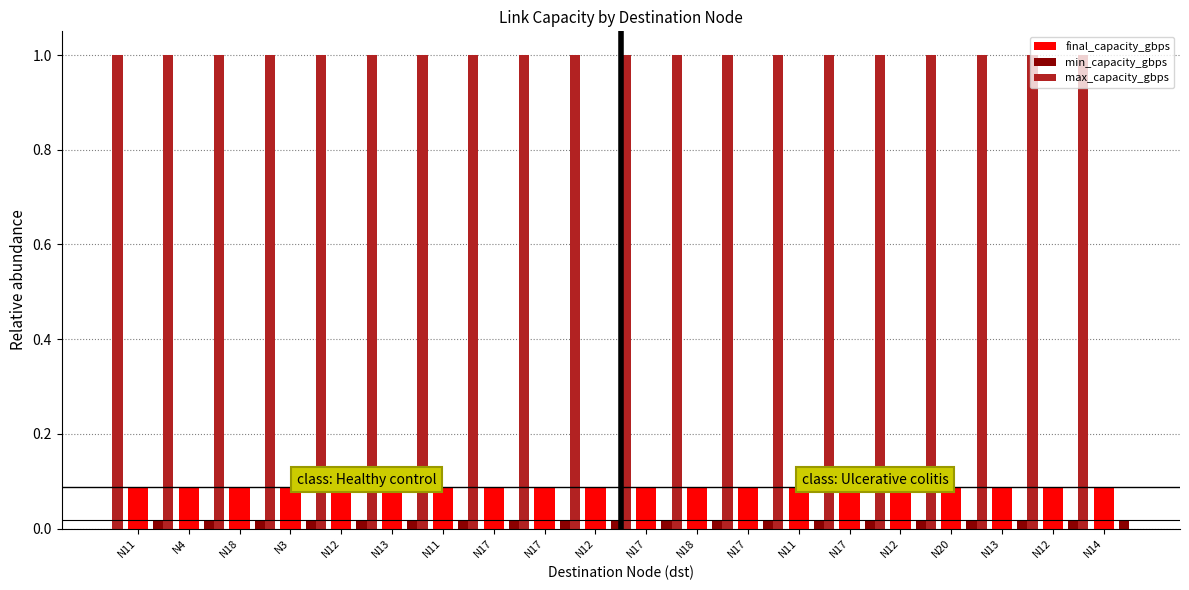

Are the bars grouped side by side (vs. stacked)?

Yes